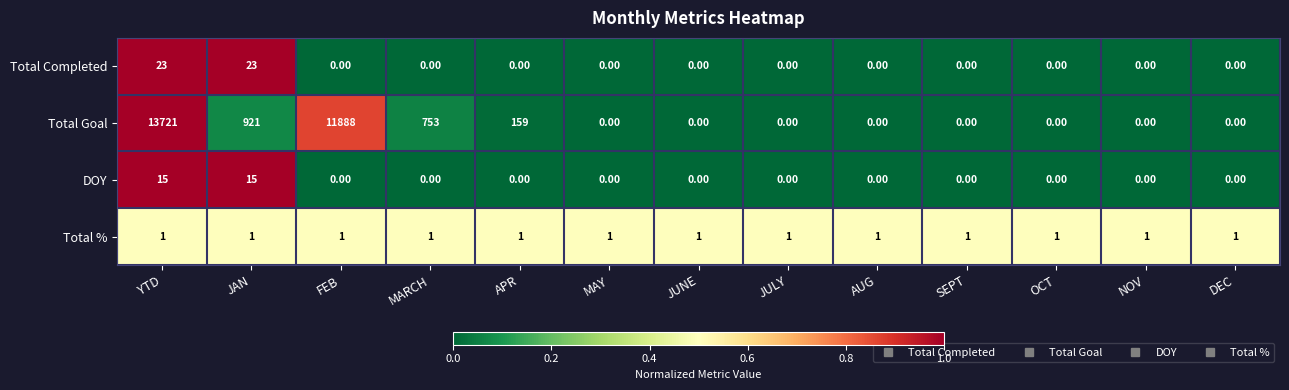

Which series has the largest total across all categories?

Total Goal